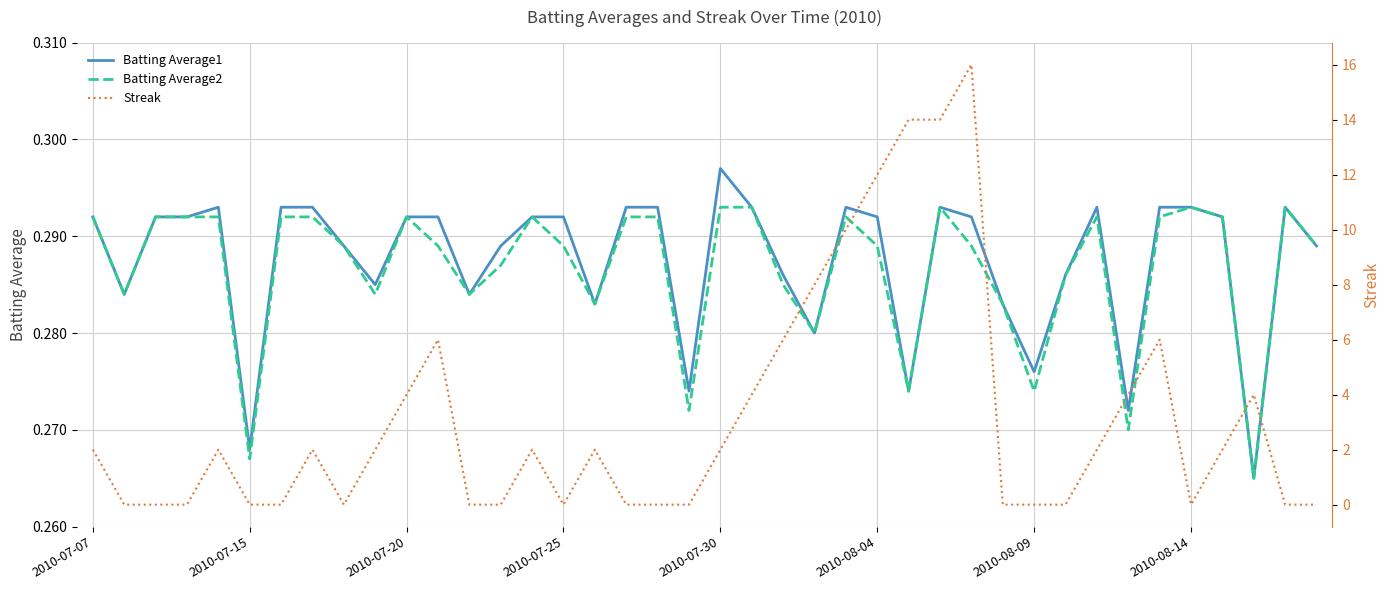

What is the approximate value of Batting Average1 at 2010-07-20?

0.3